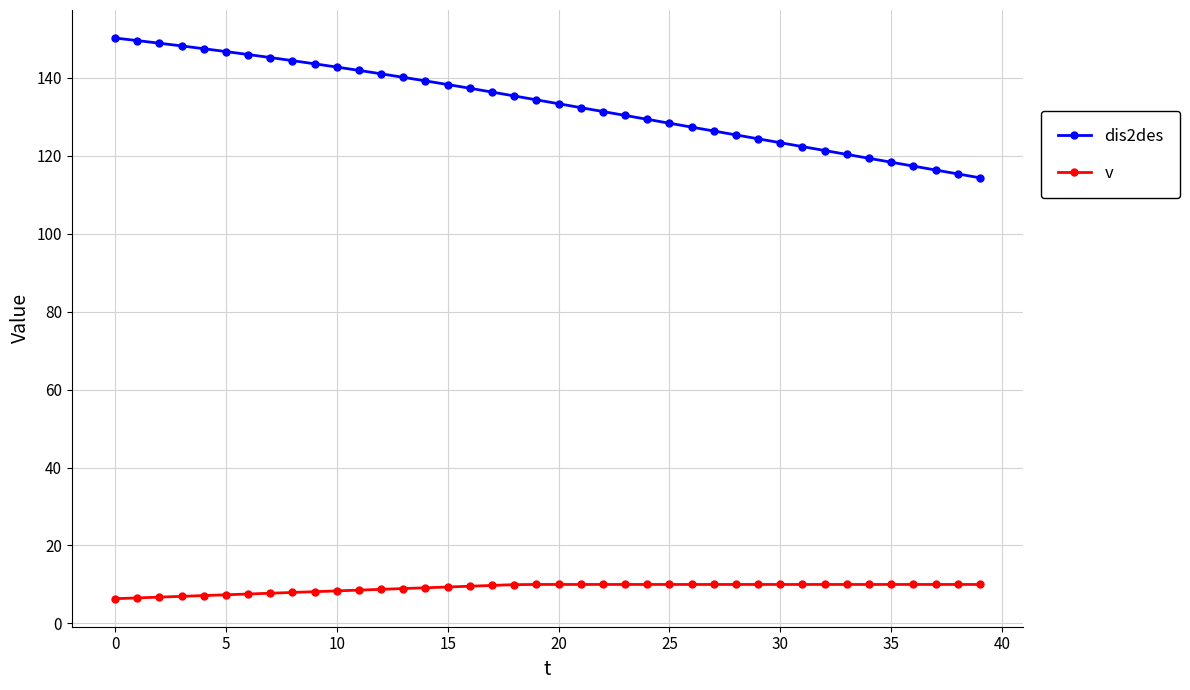

Which series has the largest range (max minus min)?

dis2des